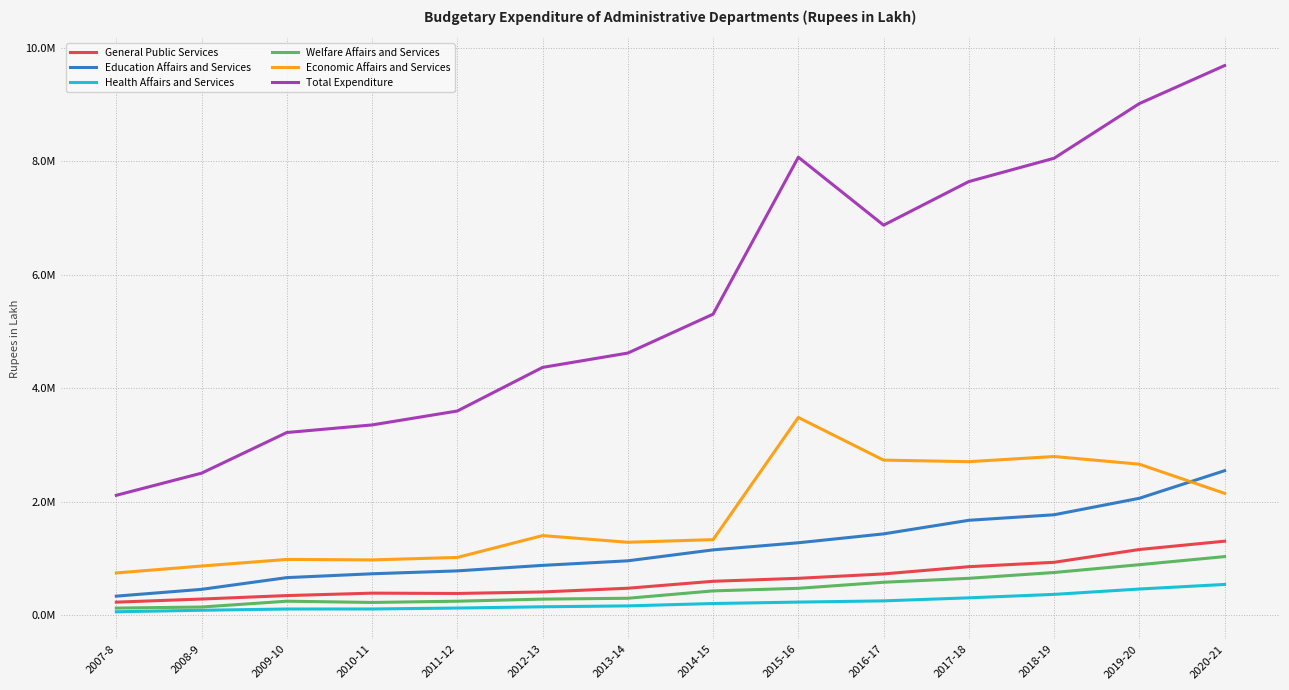

What are all the series names shown in the legend?

General Public Services, Education Affairs and Services, Health Affairs and Services, Welfare Affairs and Services, Economic Affairs and Services, Total Expenditure